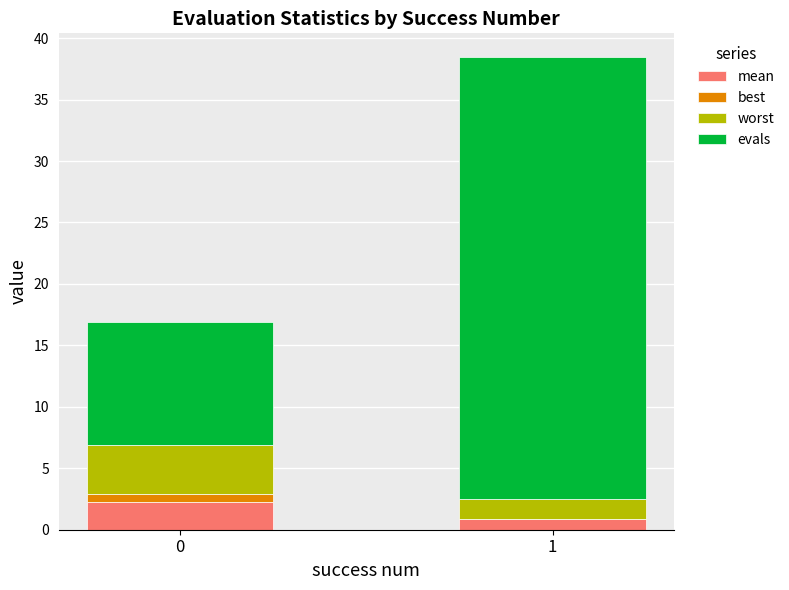

How many values in the mean series exceed 2?

1